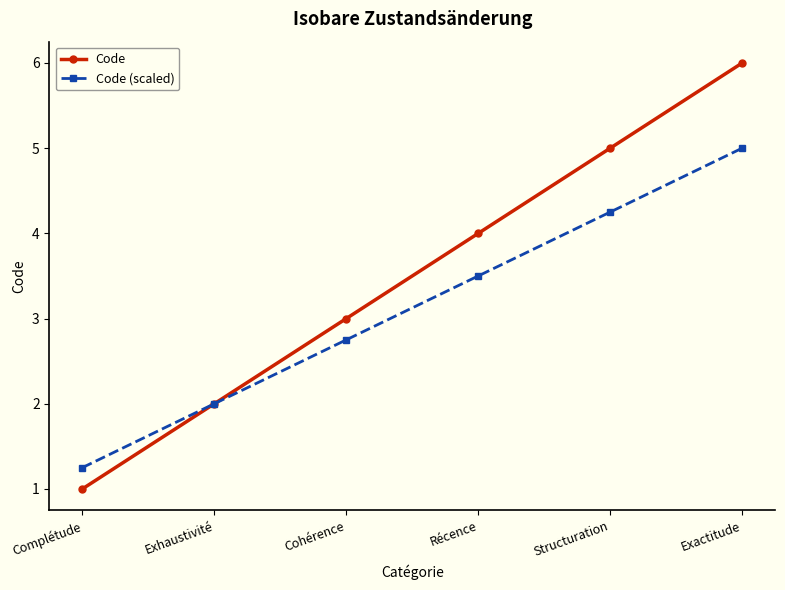

How many distinct data groups are displayed?

2